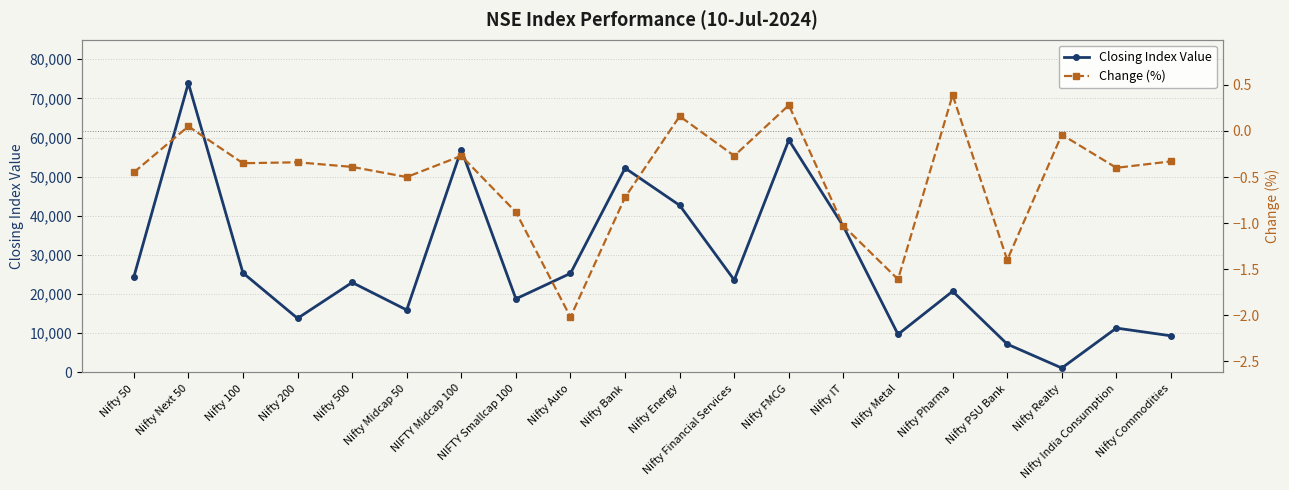

How many data points in Change (%) are above 0?

4